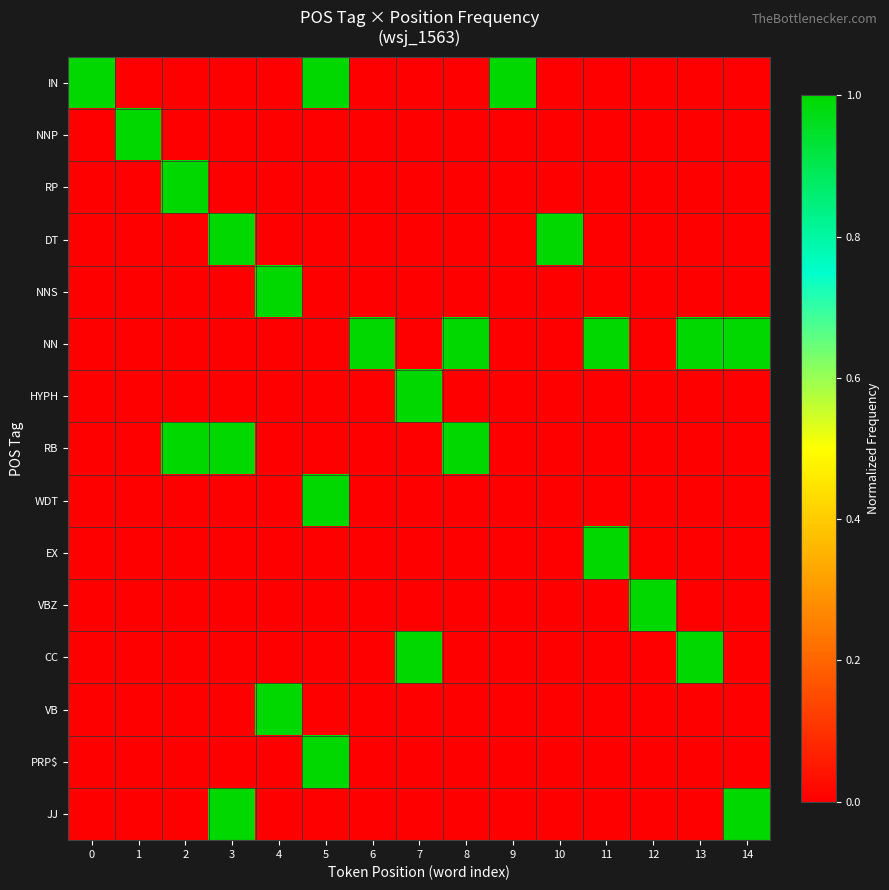

Reading right to left, list all the values displayed in this chart.

IN: 14=0.0	13=0.0	12=0.0	11=0.0	10=0.0	9=1.0	8=0.0	7=0.0	6=0.0	5=1.0	4=0.0	3=0.0	2=0.0	1=0.0	0=1.0
NNP: 14=0.0	13=0.0	12=0.0	11=0.0	10=0.0	9=0.0	8=0.0	7=0.0	6=0.0	5=0.0	4=0.0	3=0.0	2=0.0	1=1.0	0=0.0
RP: 14=0.0	13=0.0	12=0.0	11=0.0	10=0.0	9=0.0	8=0.0	7=0.0	6=0.0	5=0.0	4=0.0	3=0.0	2=1.0	1=0.0	0=0.0
DT: 14=0.0	13=0.0	12=0.0	11=0.0	10=1.0	9=0.0	8=0.0	7=0.0	6=0.0	5=0.0	4=0.0	3=1.0	2=0.0	1=0.0	0=0.0
NNS: 14=0.0	13=0.0	12=0.0	11=0.0	10=0.0	9=0.0	8=0.0	7=0.0	6=0.0	5=0.0	4=1.0	3=0.0	2=0.0	1=0.0	0=0.0
NN: 14=1.0	13=1.0	12=0.0	11=1.0	10=0.0	9=0.0	8=1.0	7=0.0	6=1.0	5=0.0	4=0.0	3=0.0	2=0.0	1=0.0	0=0.0
HYPH: 14=0.0	13=0.0	12=0.0	11=0.0	10=0.0	9=0.0	8=0.0	7=1.0	6=0.0	5=0.0	4=0.0	3=0.0	2=0.0	1=0.0	0=0.0
RB: 14=0.0	13=0.0	12=0.0	11=0.0	10=0.0	9=0.0	8=1.0	7=0.0	6=0.0	5=0.0	4=0.0	3=1.0	2=1.0	1=0.0	0=0.0
WDT: 14=0.0	13=0.0	12=0.0	11=0.0	10=0.0	9=0.0	8=0.0	7=0.0	6=0.0	5=1.0	4=0.0	3=0.0	2=0.0	1=0.0	0=0.0
EX: 14=0.0	13=0.0	12=0.0	11=1.0	10=0.0	9=0.0	8=0.0	7=0.0	6=0.0	5=0.0	4=0.0	3=0.0	2=0.0	1=0.0	0=0.0
VBZ: 14=0.0	13=0.0	12=1.0	11=0.0	10=0.0	9=0.0	8=0.0	7=0.0	6=0.0	5=0.0	4=0.0	3=0.0	2=0.0	1=0.0	0=0.0
CC: 14=0.0	13=1.0	12=0.0	11=0.0	10=0.0	9=0.0	8=0.0	7=1.0	6=0.0	5=0.0	4=0.0	3=0.0	2=0.0	1=0.0	0=0.0
VB: 14=0.0	13=0.0	12=0.0	11=0.0	10=0.0	9=0.0	8=0.0	7=0.0	6=0.0	5=0.0	4=1.0	3=0.0	2=0.0	1=0.0	0=0.0
PRP$: 14=0.0	13=0.0	12=0.0	11=0.0	10=0.0	9=0.0	8=0.0	7=0.0	6=0.0	5=1.0	4=0.0	3=0.0	2=0.0	1=0.0	0=0.0
JJ: 14=1.0	13=0.0	12=0.0	11=0.0	10=0.0	9=0.0	8=0.0	7=0.0	6=0.0	5=0.0	4=0.0	3=1.0	2=0.0	1=0.0	0=0.0